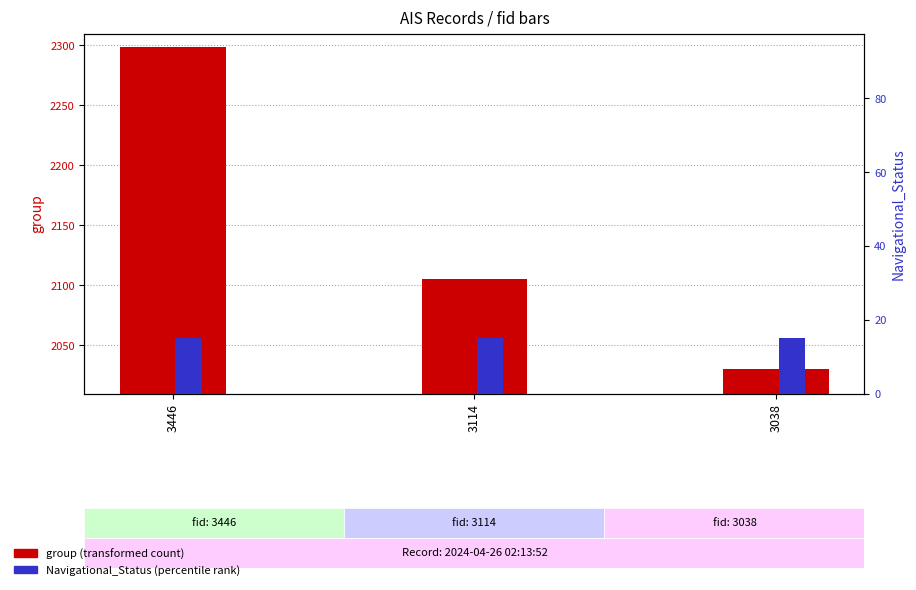

Which series has the largest total across all categories?

group (transformed count)